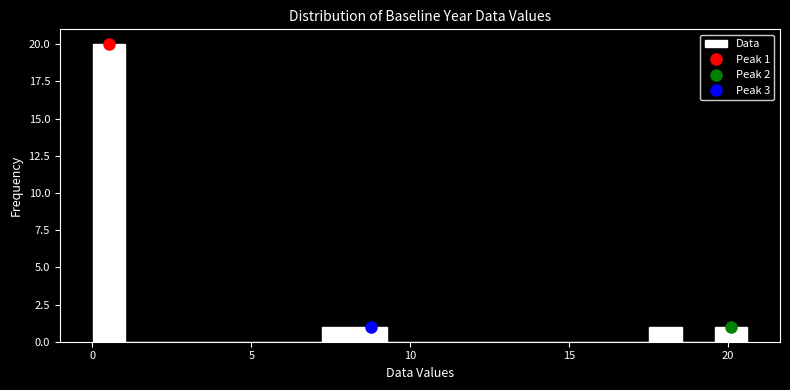

Read against the x-axis, roughly where is the centre of the tallest bar?

0.5